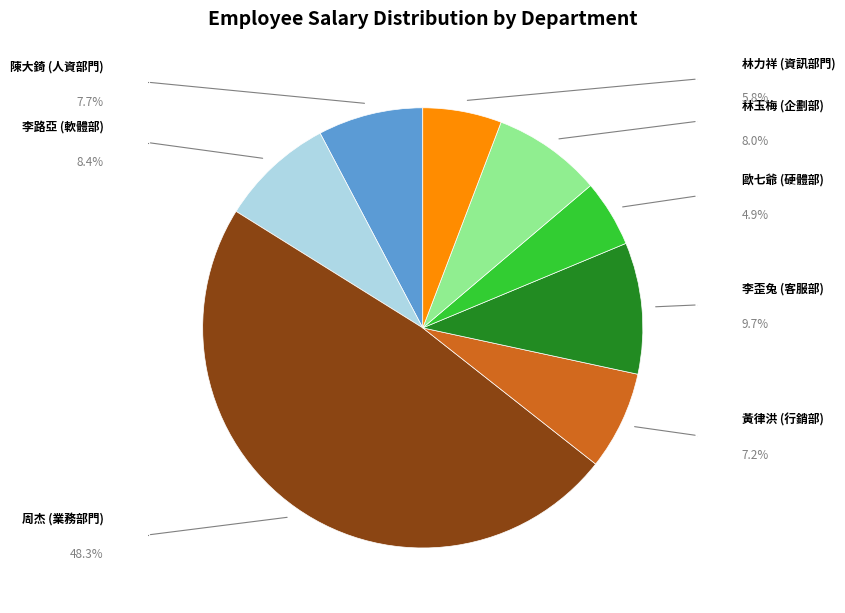

To the nearest percent, what portion does 周杰 (業務部門) represent?

48%